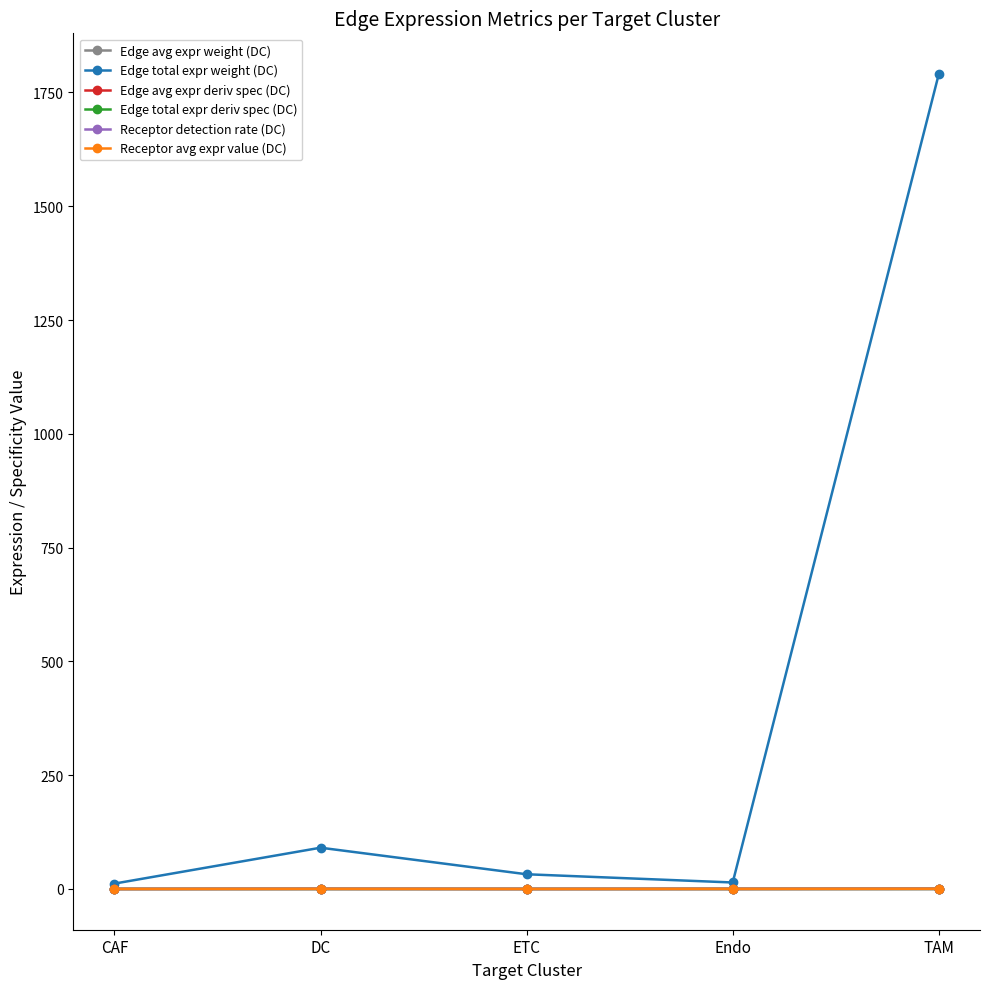

Which series has the largest total across all categories?

Edge total expr weight (DC)